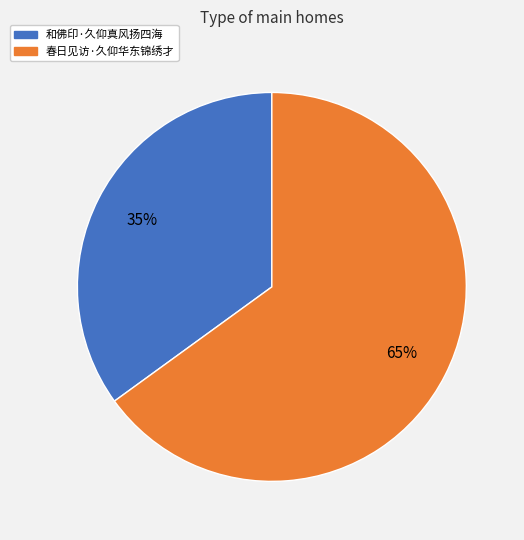

How many slices are in this pie chart?

2